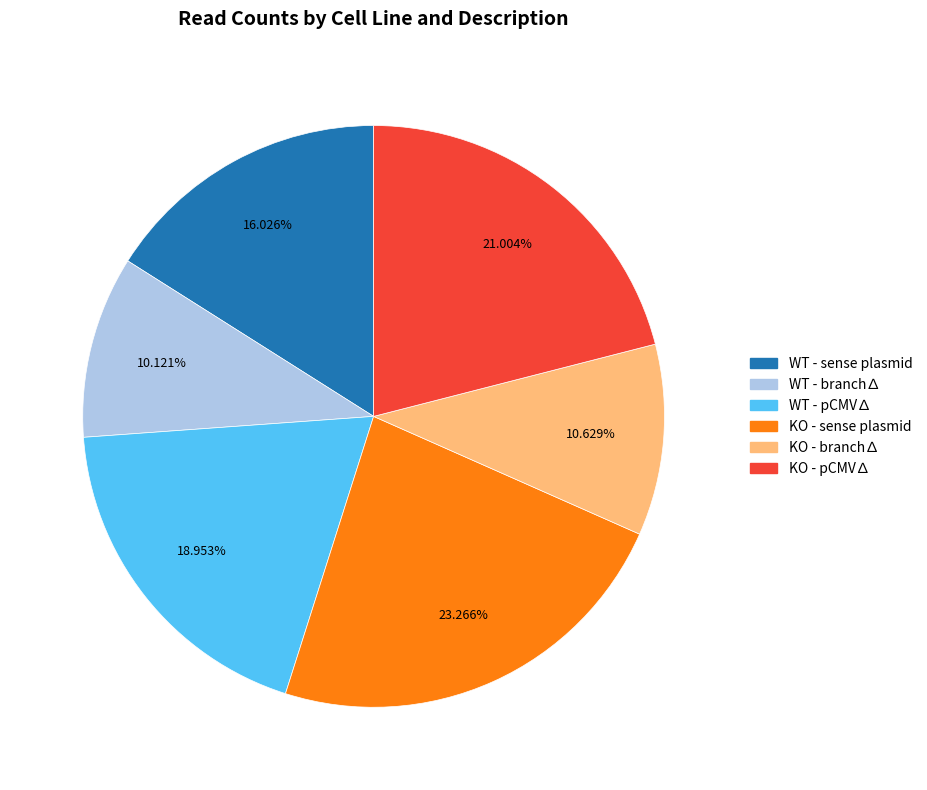

To the nearest percent, what is the difference between the largest and smallest slice percentages?

13%